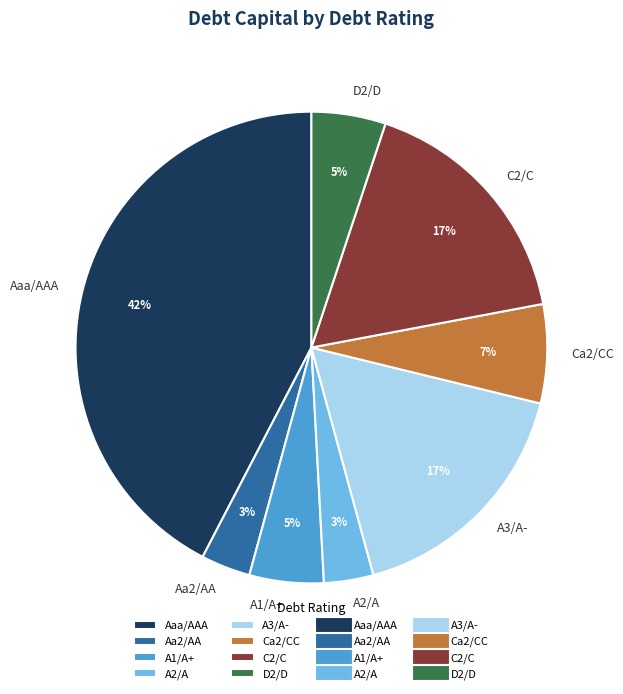

Does A2/A account for over 50% of the chart?

No